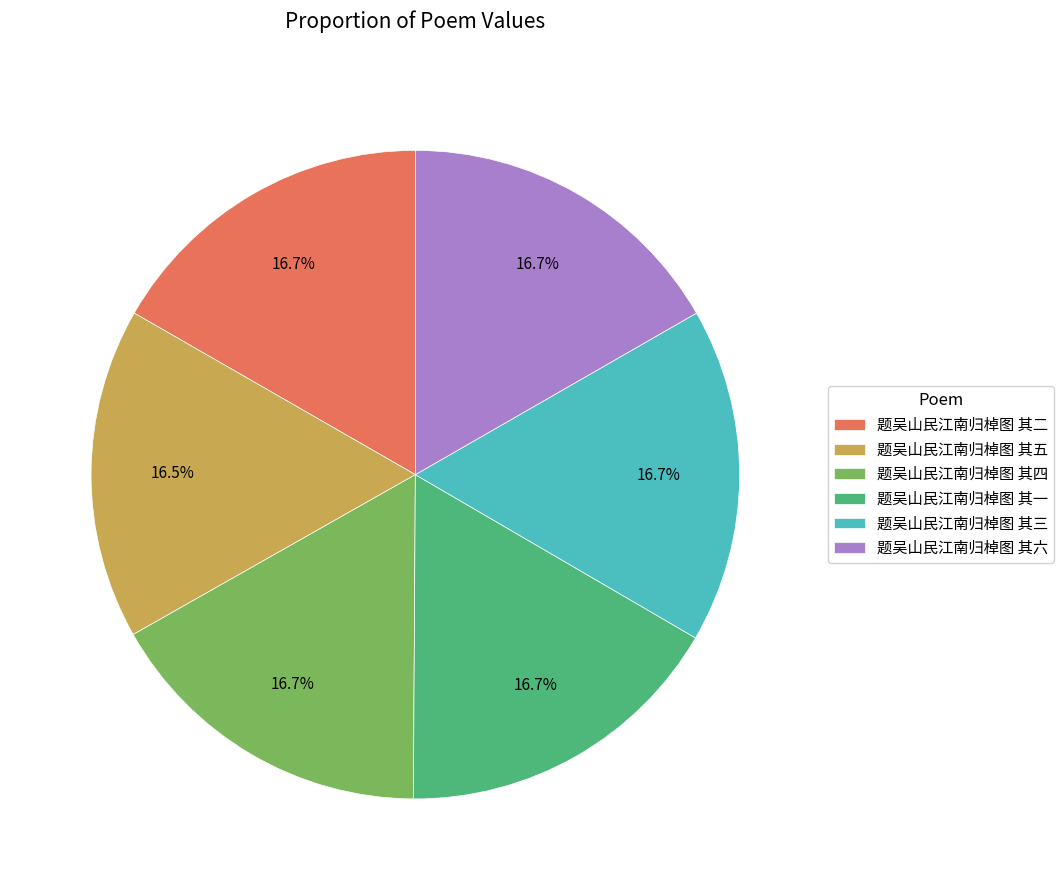

To the nearest percent, what portion does 题吴山民江南归棹图 其三 represent?

17%